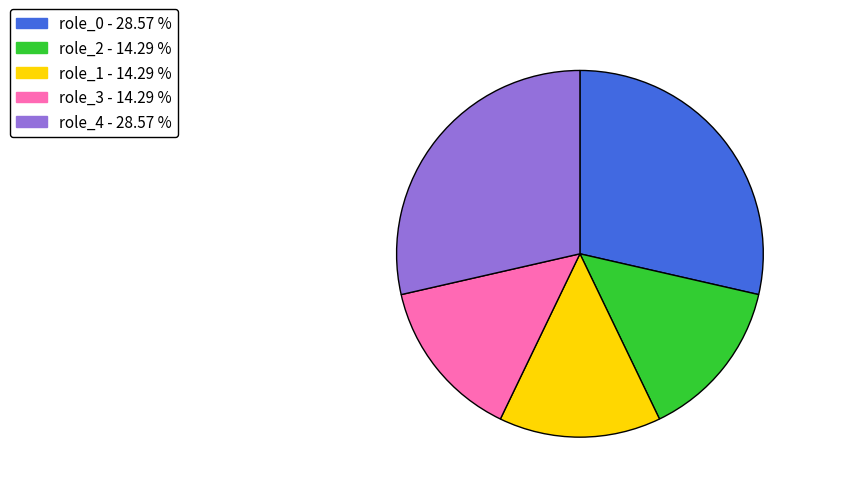

How many slices are in this pie chart?

5